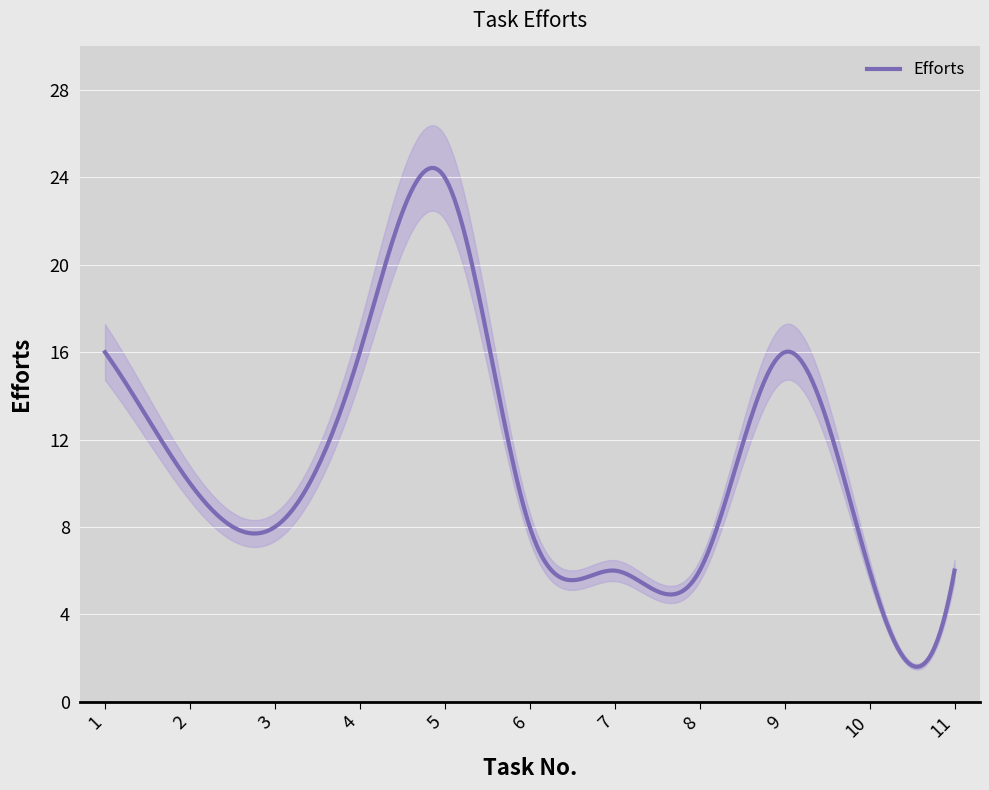

How many interior local peaks (higher than both neighbors) does the data have?

2